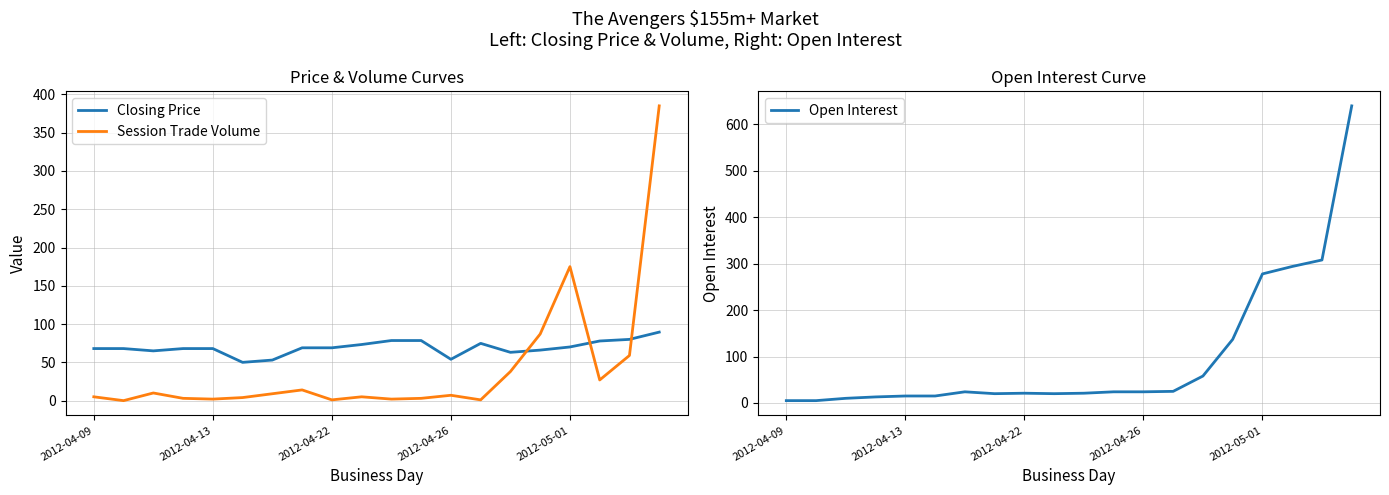

How many data points does each series have?

20